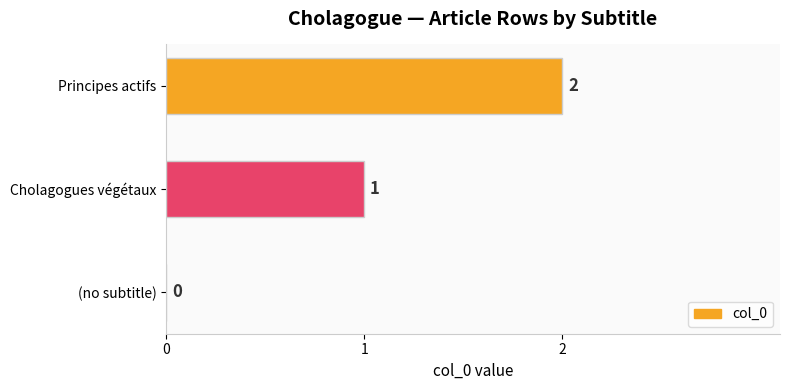

Is it true that the value at (no subtitle) is 0?

True